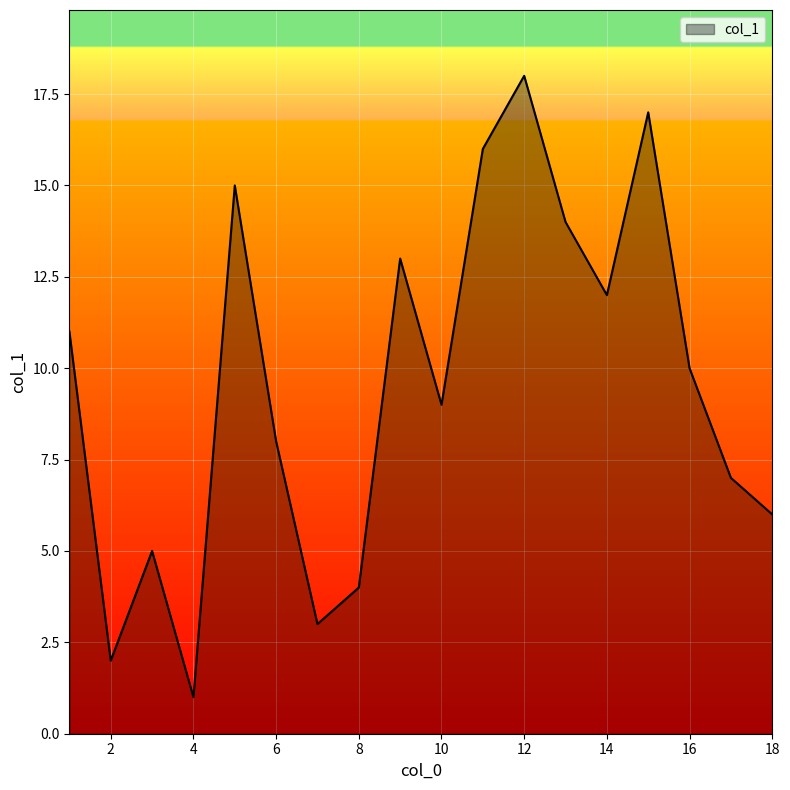

True or false: there are more than 2 points higher than both neighbors.

True